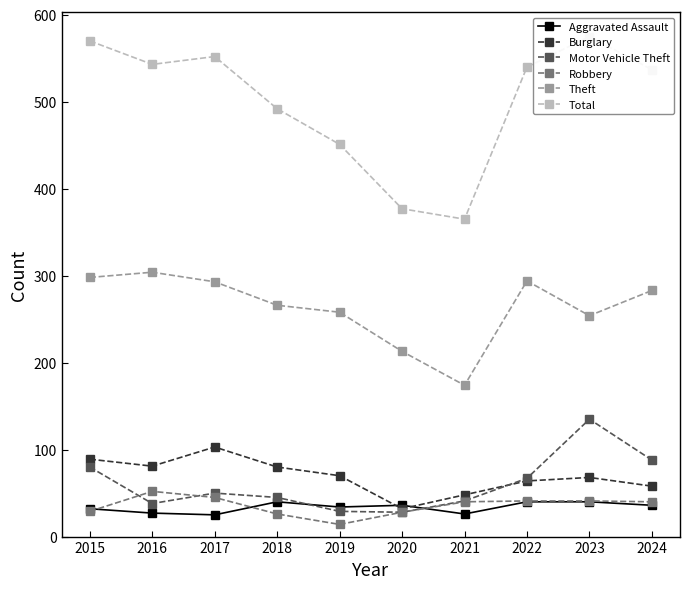

Which label corresponds to the smallest value in the chart?

2019